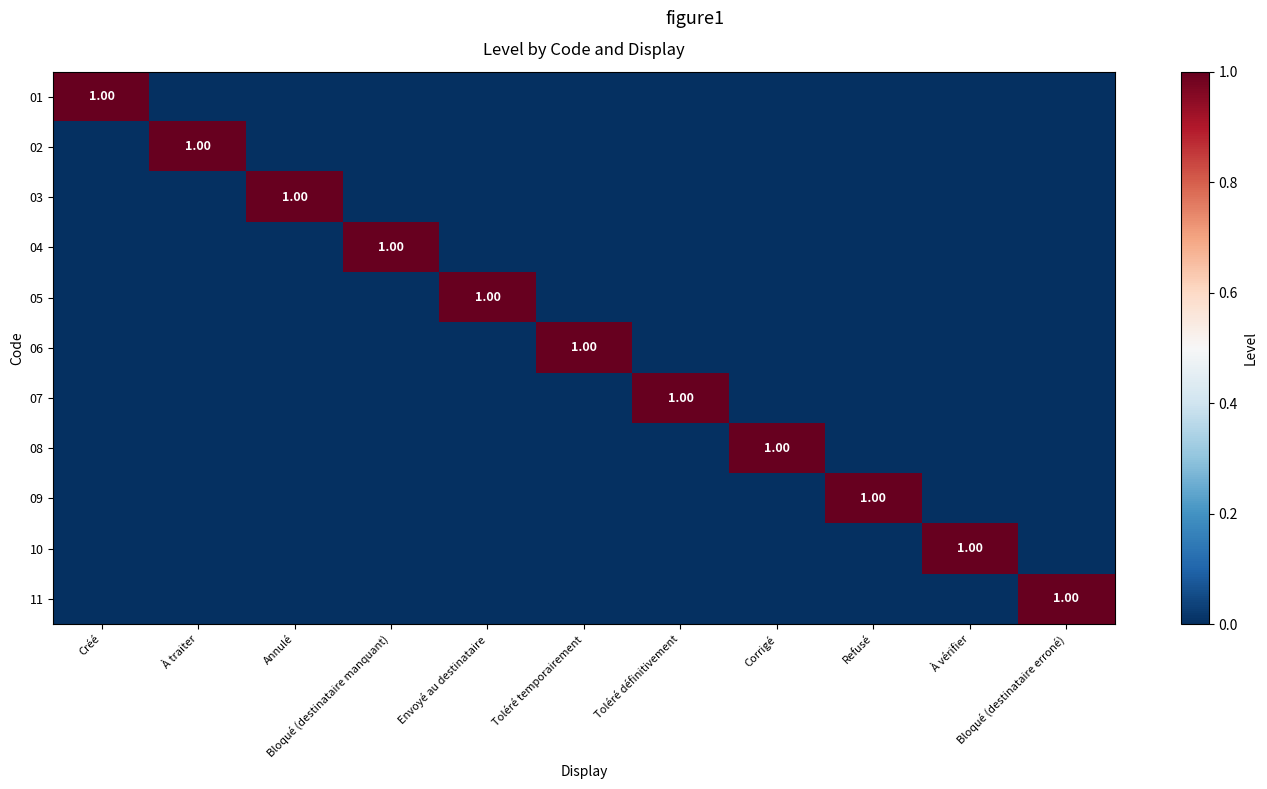

How many categories are shown in the chart?

11